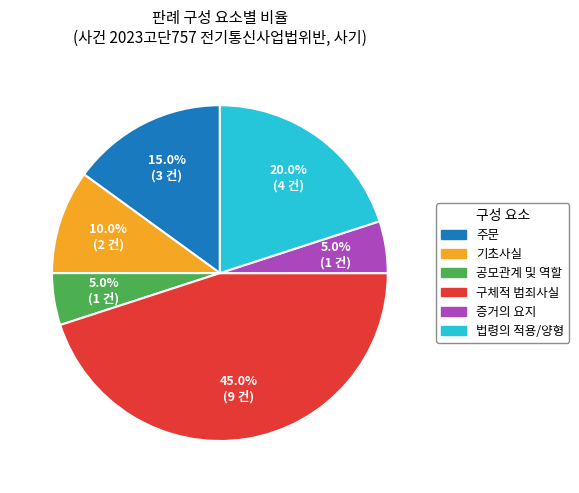

Does any single category account for the majority?

No